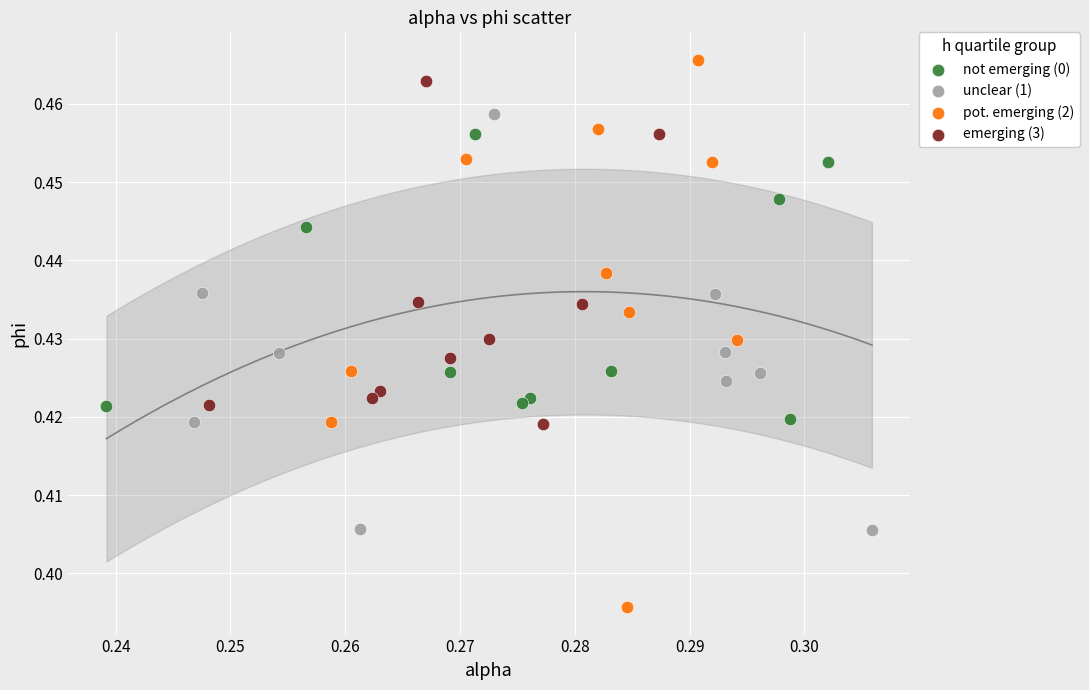

Which series has the largest Y range (max minus min)?

pot. emerging (2)